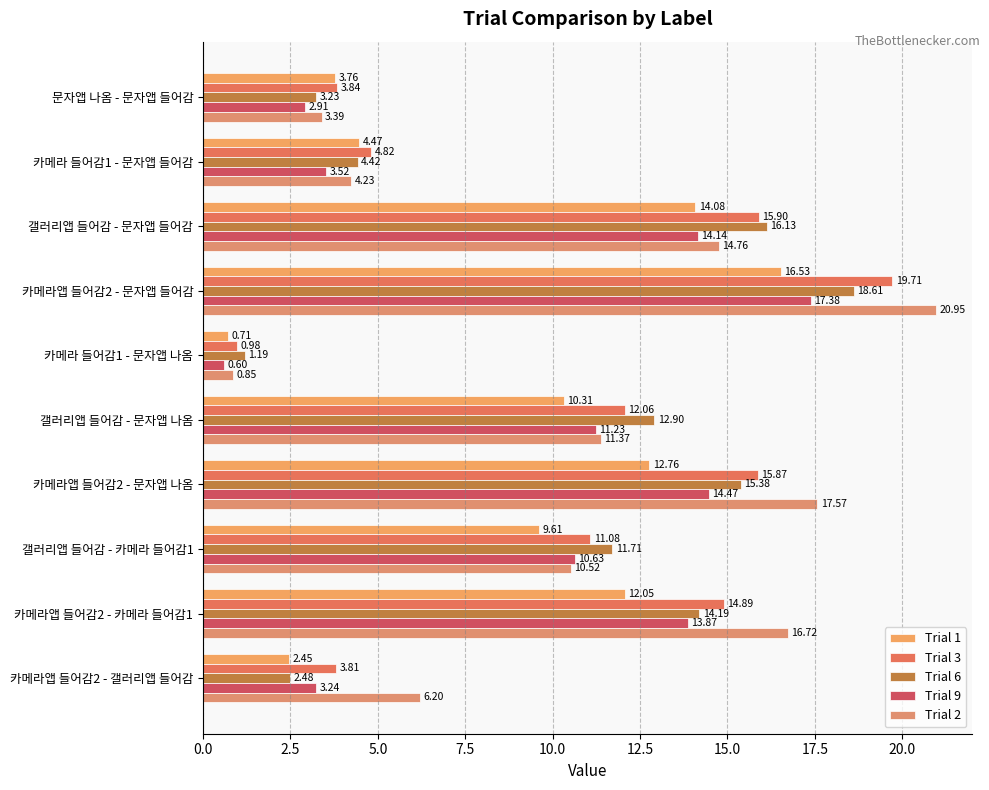

Which series has the widest spread of values?

Trial 2